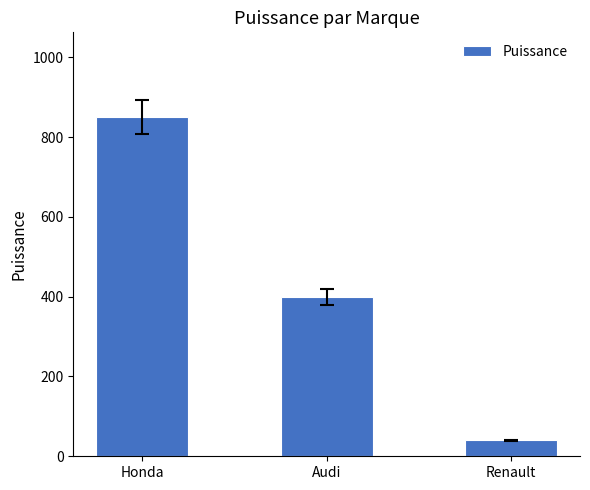

Reading left to right, list all the values displayed in this chart.

Honda=850	Audi=400	Renault=40